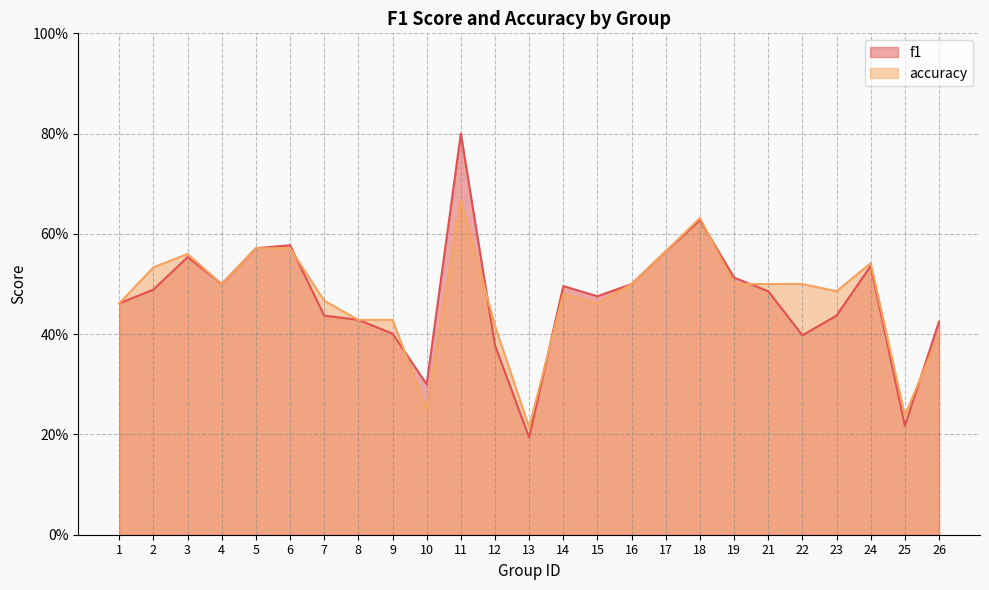

Between 2 and 24, which is larger?

24